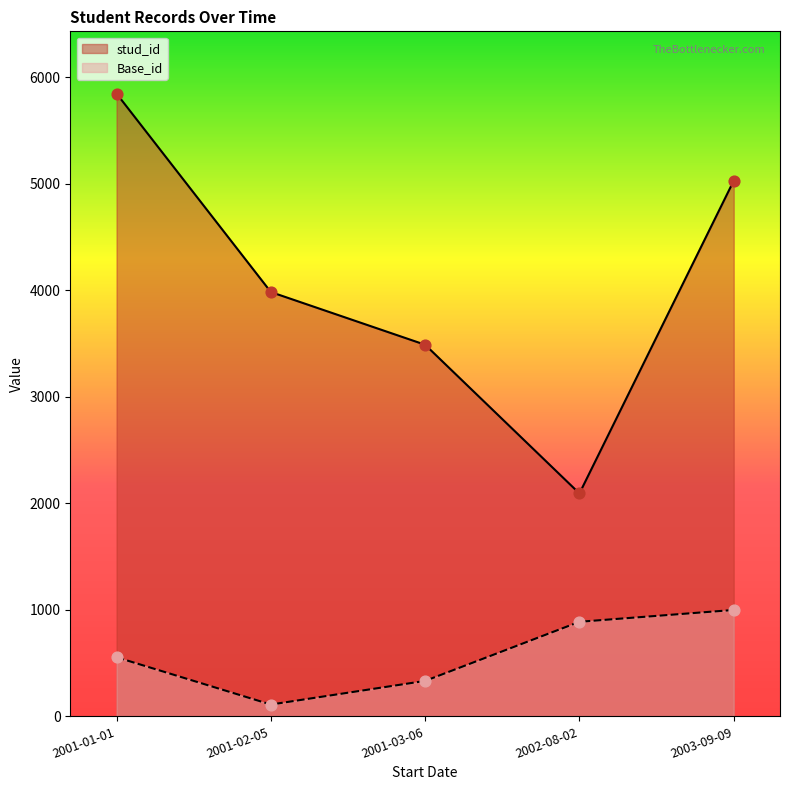

At which category is the sum across all series the highest?

2001-01-01